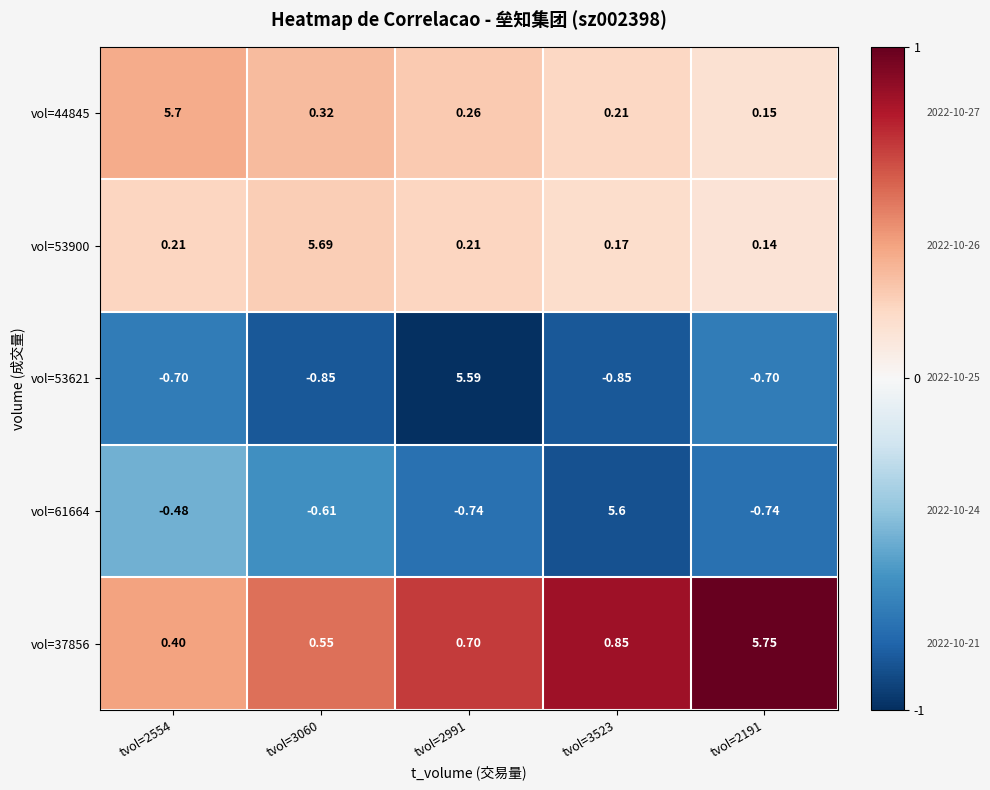

Is the value of vol=37856 at tvol=2554 greater than the value of vol=44845 at tvol=3523?

Yes